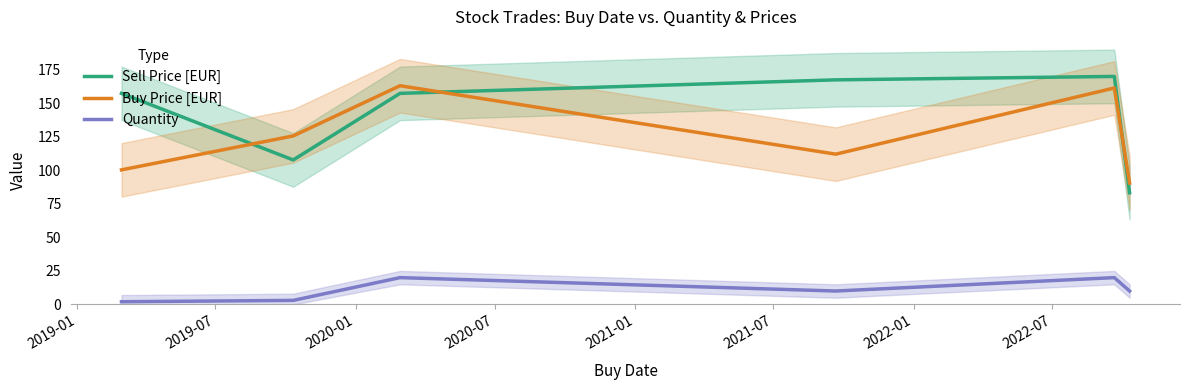

How many series are shown in this chart?

3